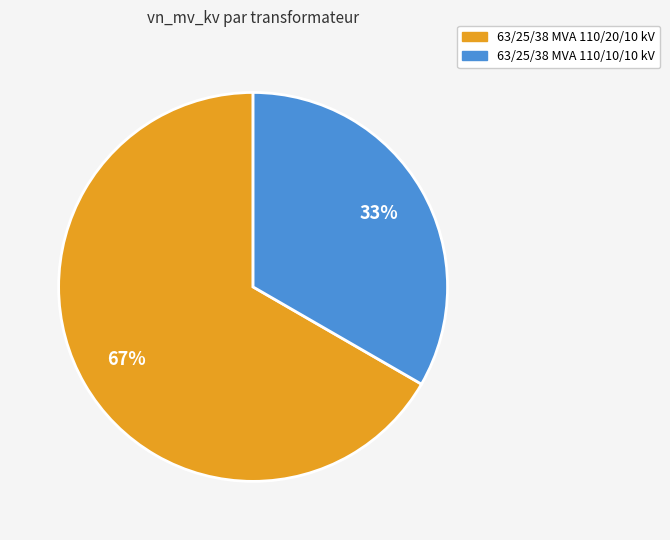

What percentage is the 63/25/38 MVA 110/20/10 kV slice, to the nearest percent?

67%